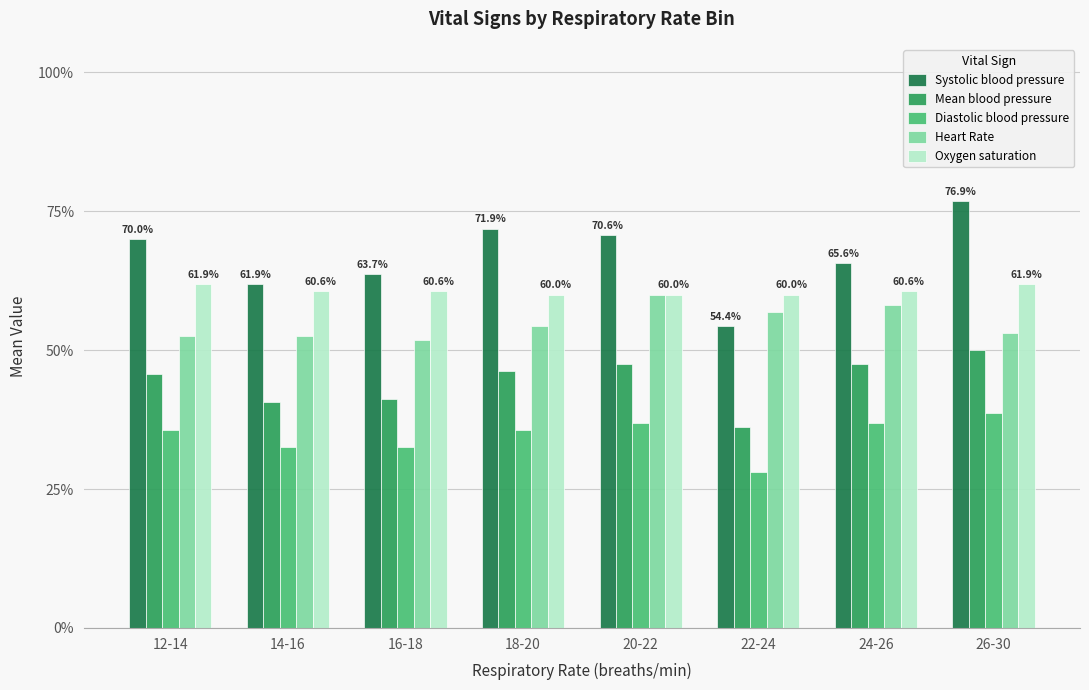

Rank the series by their average value, from highest to lowest.

Systolic blood pressure, Oxygen saturation, Heart Rate, Mean blood pressure, Diastolic blood pressure